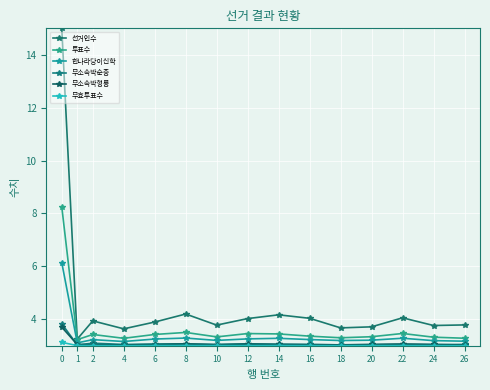

What is the difference between the 선거인수 values at 2 and 16?

0.1